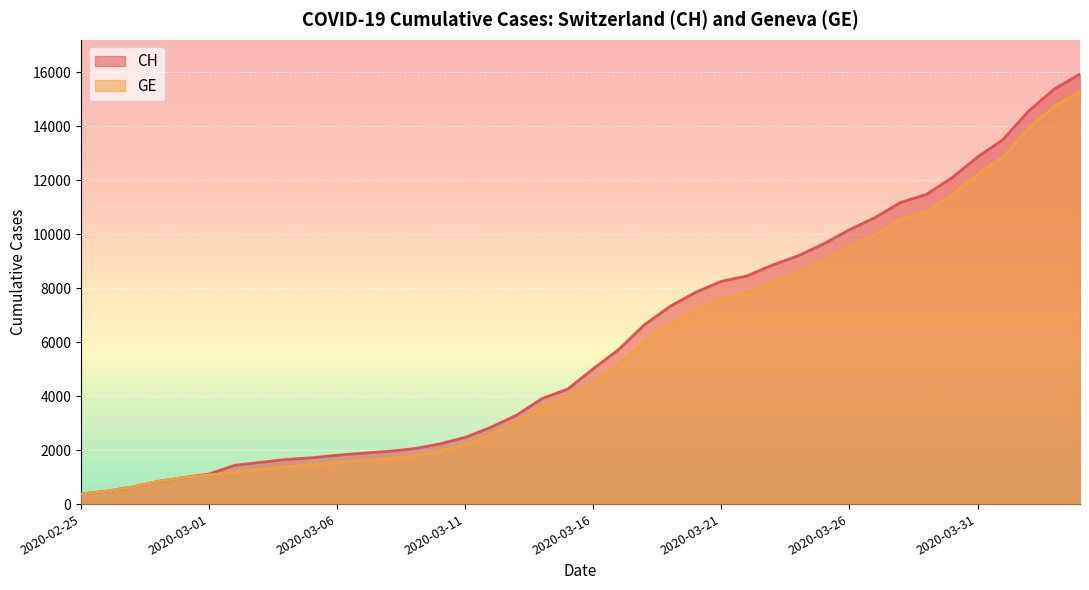

Which category has the highest value in the CH series?

2020-04-04